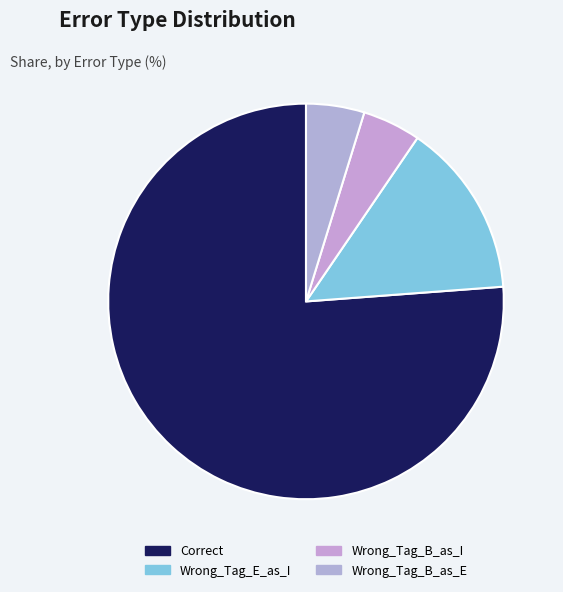

What percentage is the Wrong_Tag_E_as_I slice, to the nearest percent?

14%